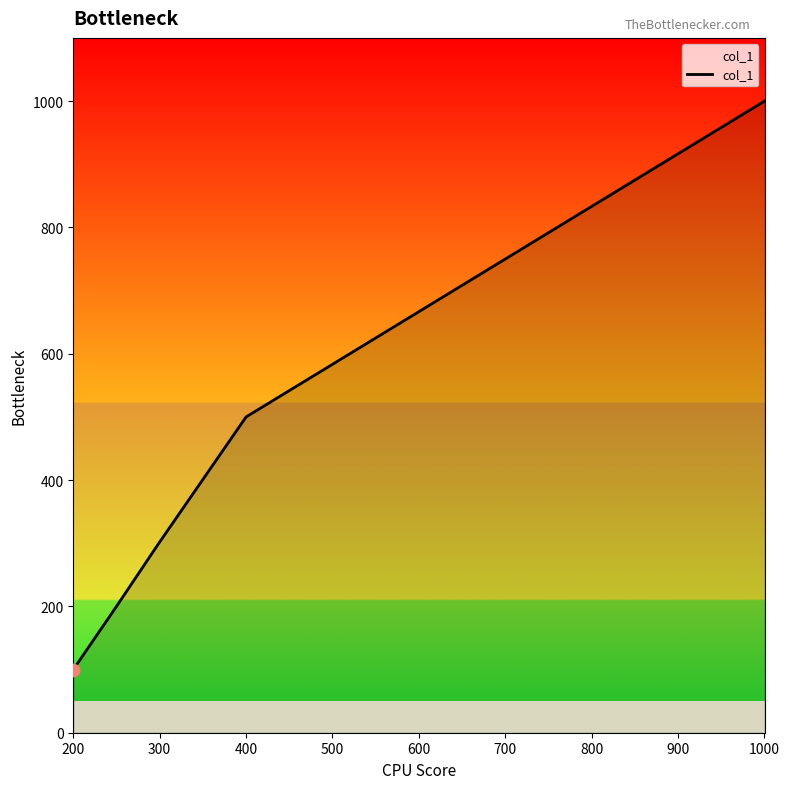

True or false: the data has more than 0 interior local peaks.

False